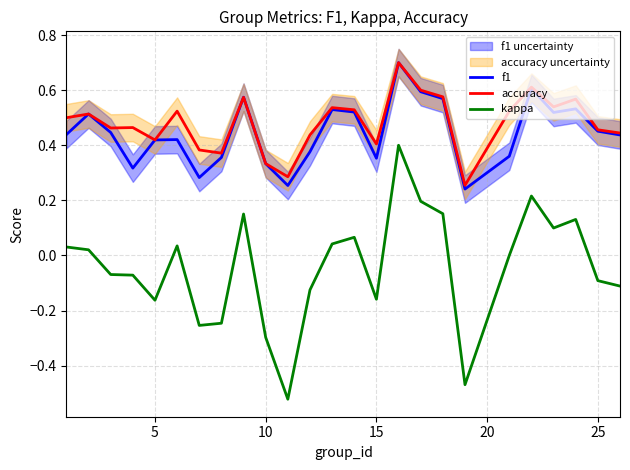

At 15, list the series in order from largest to smallest.

accuracy, f1, kappa